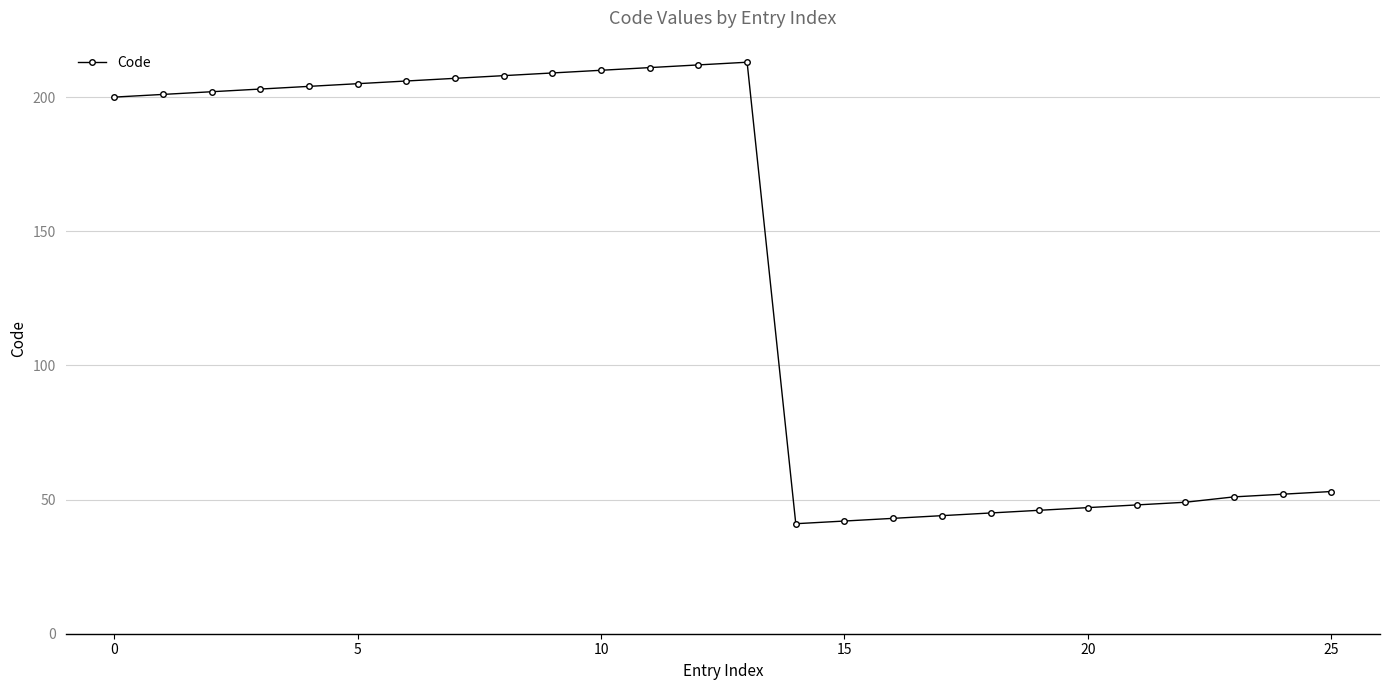

True or false: there are more than 0 points higher than both neighbors.

True